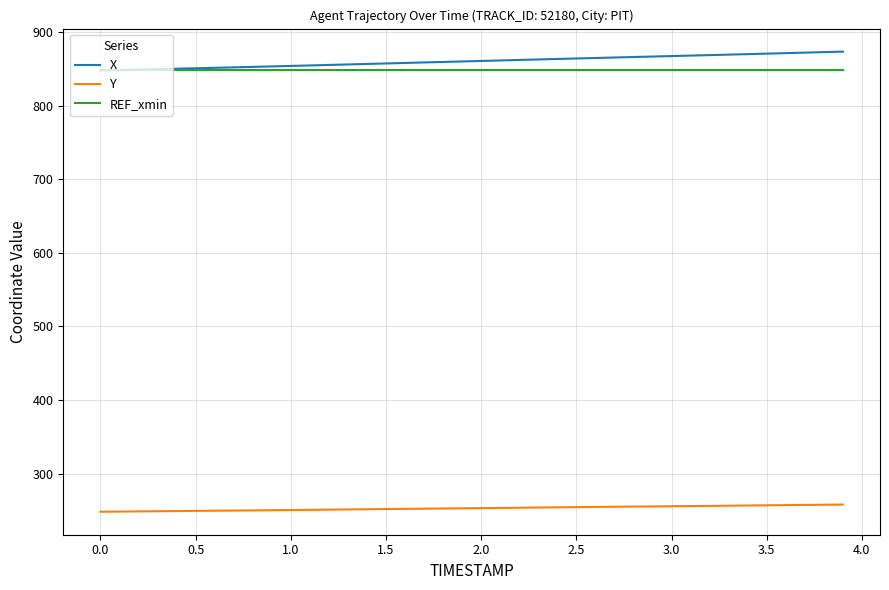

True or false: Y and X cross at least once.

False